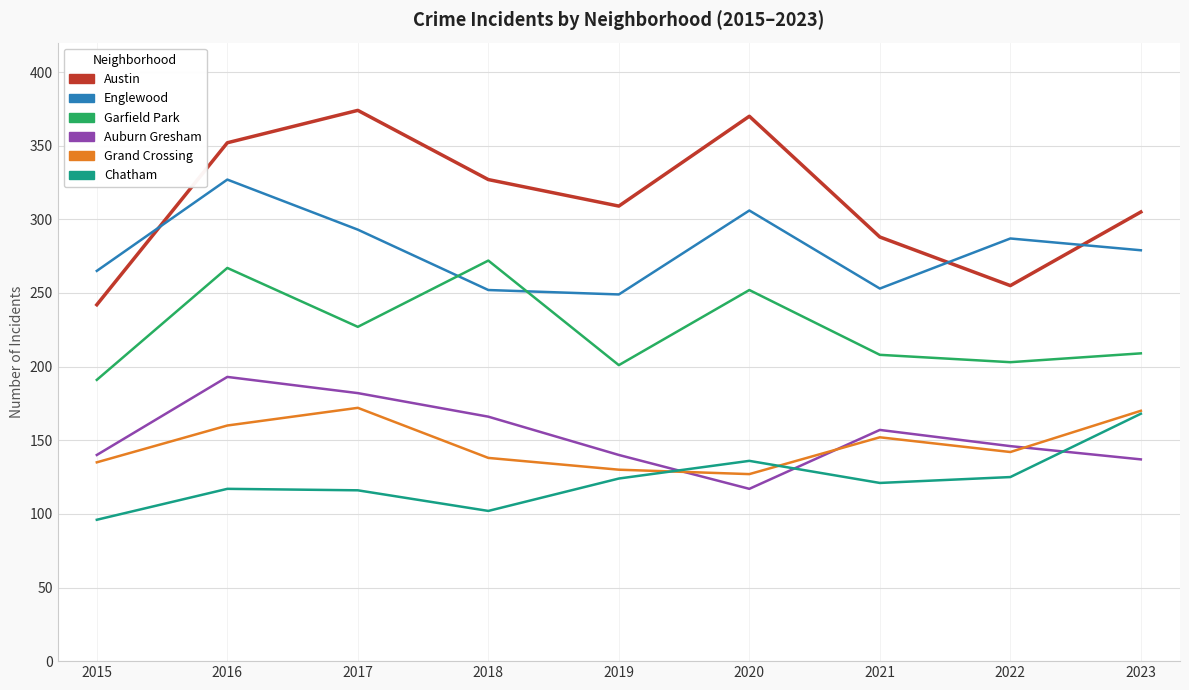

What is the maximum value for Grand Crossing?

172